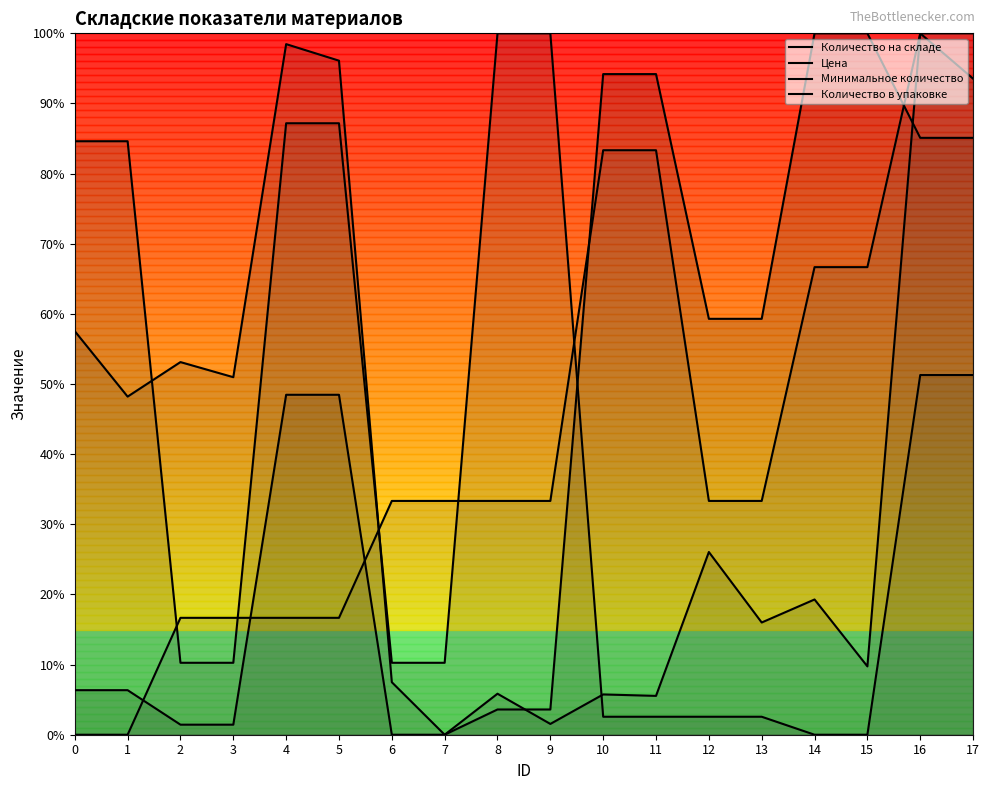

What is the value of the Количество на складе point at the 13th from the left?

0.3